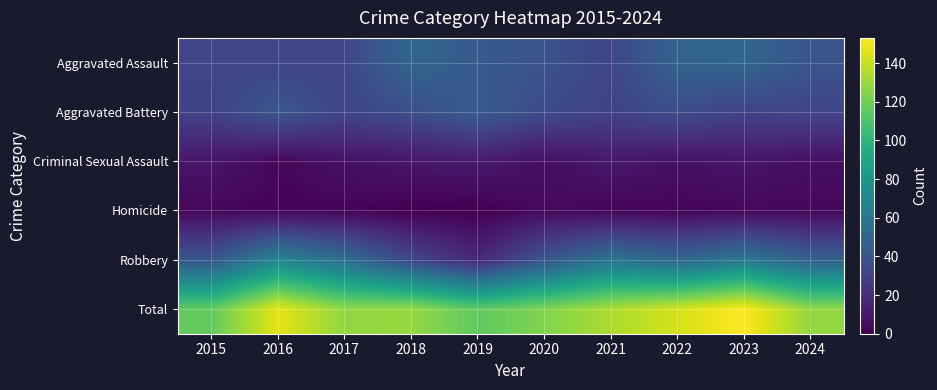

What is the total value across all series at 2018?

258